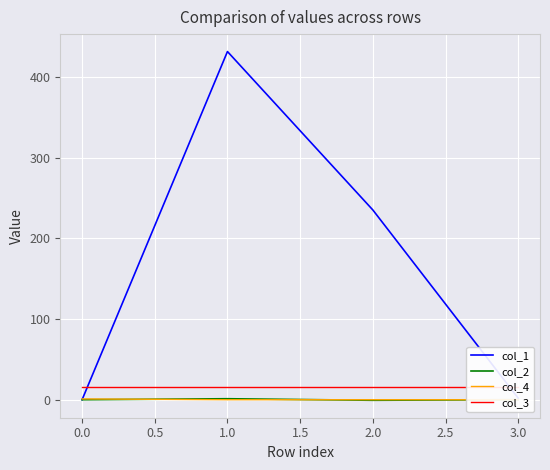

After their last crossing, which series has the higher values: col_1 or col_4?

col_1